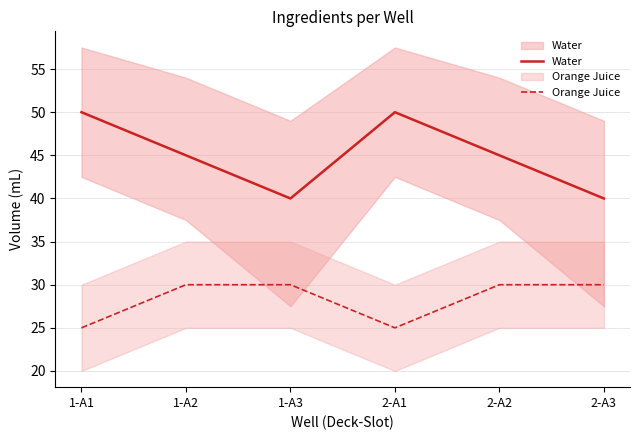

At 2-A3, list the series in order from largest to smallest.

Water, Orange Juice